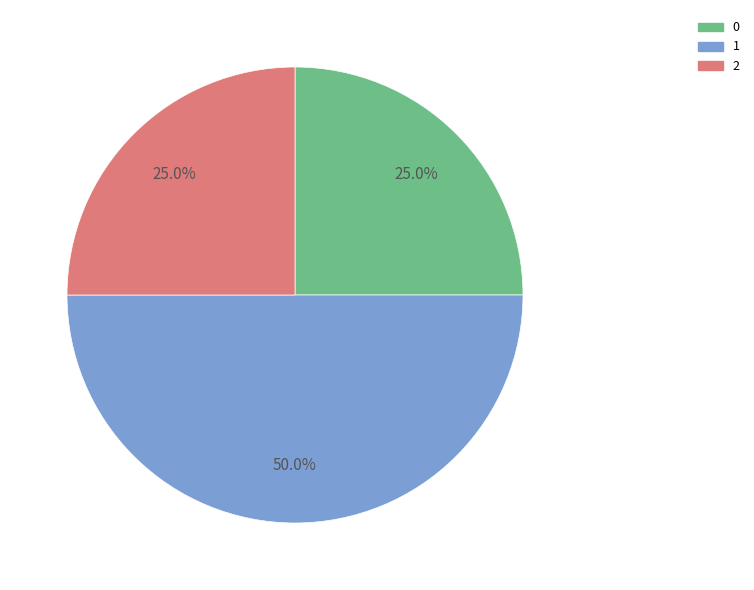

To the nearest percent, what is the combined percentage of 1 and 2?

75%